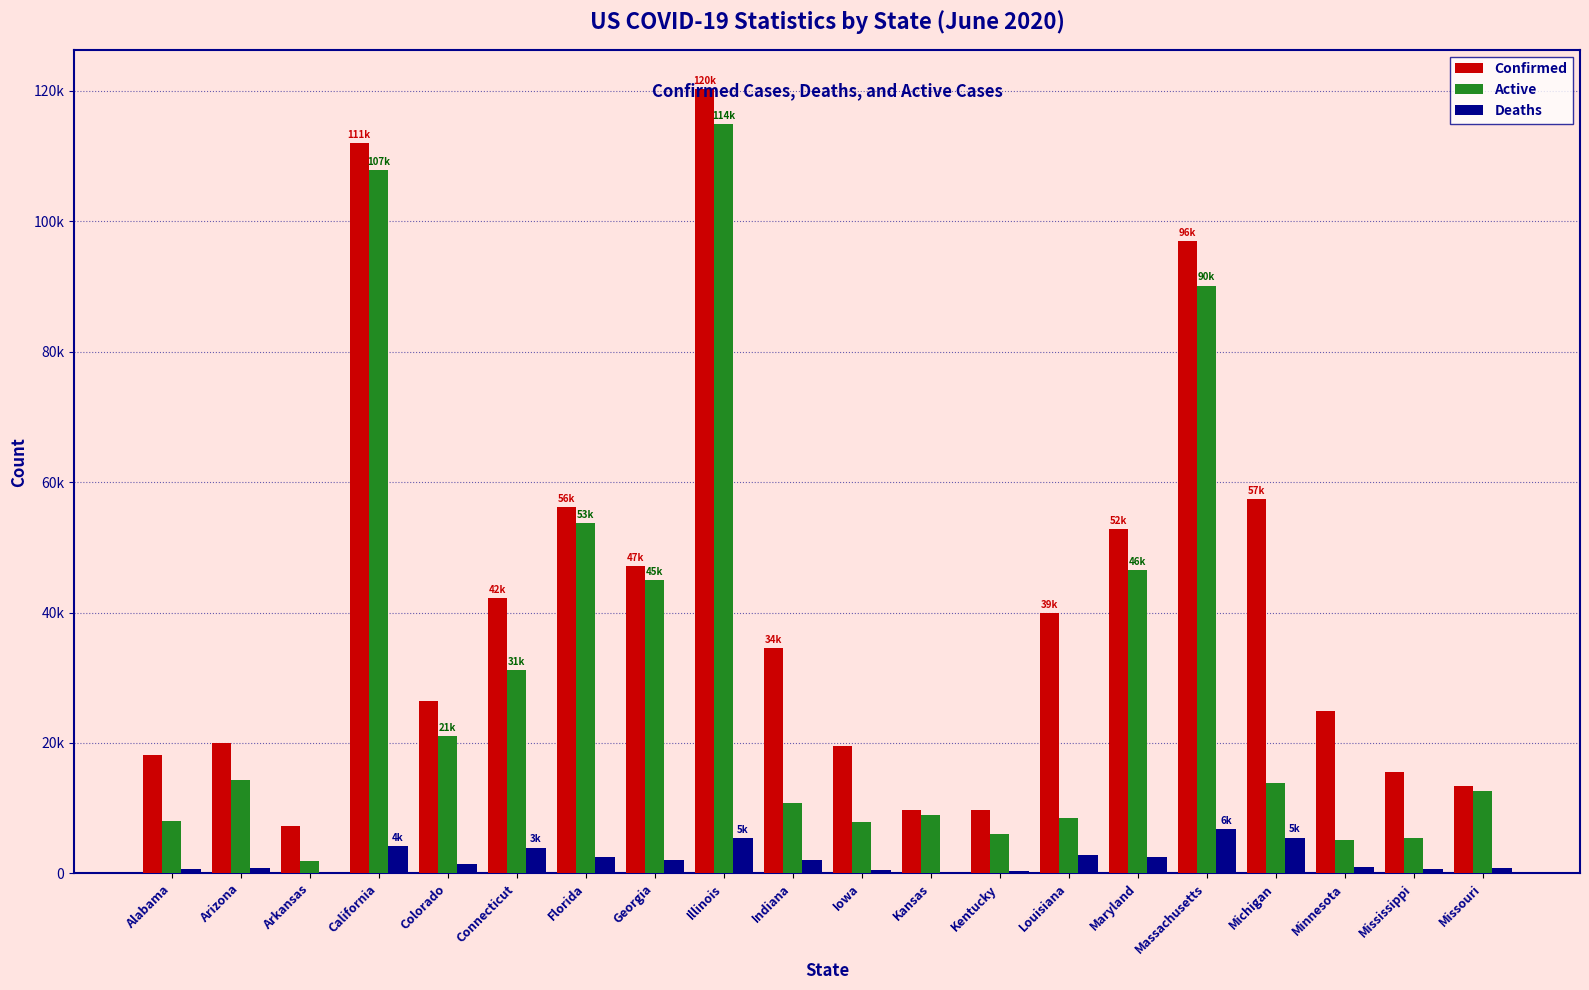

What is the sum of the Confirmed values at Connecticut and Arizona?

62137